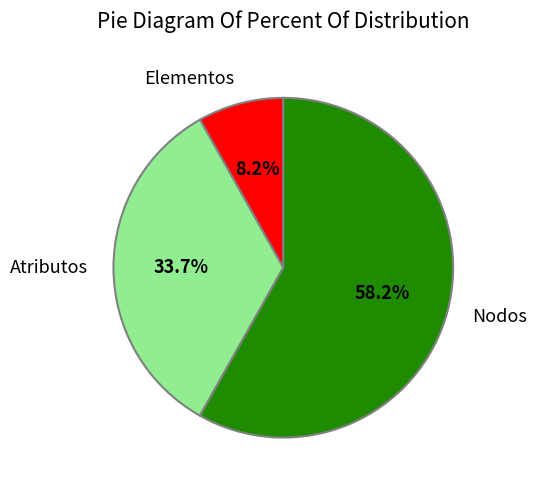

Is there a majority slice in this chart?

Yes